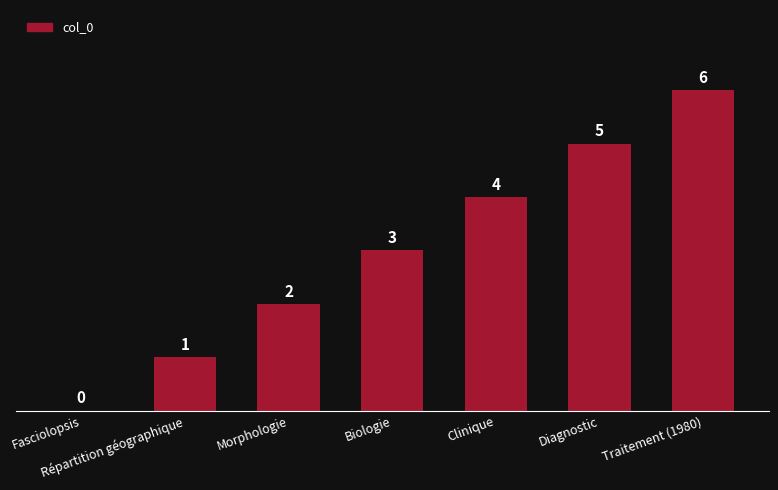

Between Morphologie and Répartition géographique, which is larger?

Morphologie